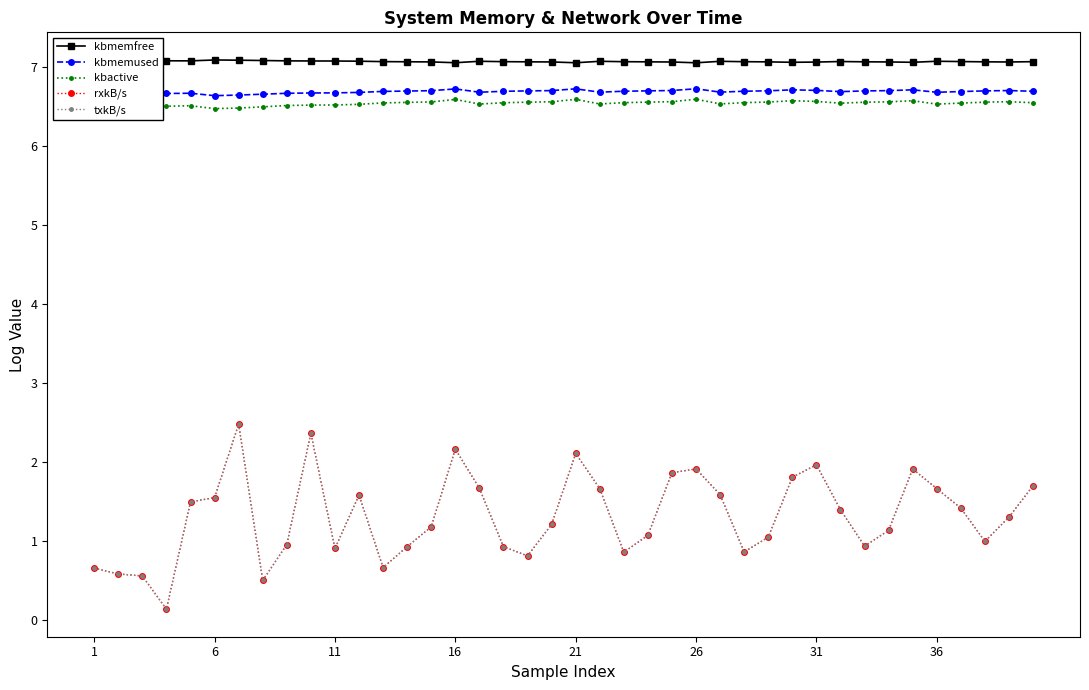

Is it true that kbmemused equals 3.0 at 36?

False